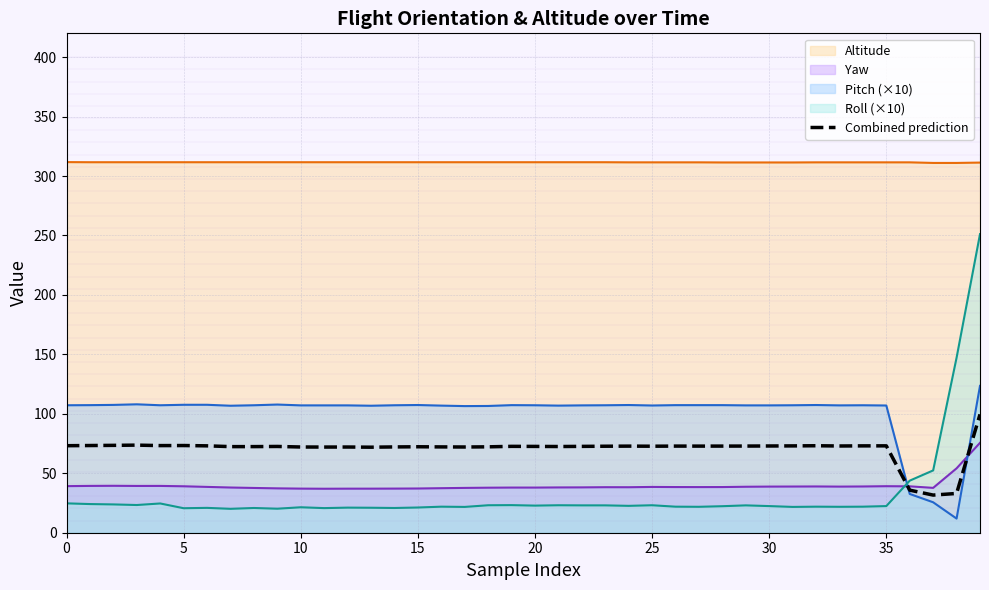

How many lines are shown in the chart?

5